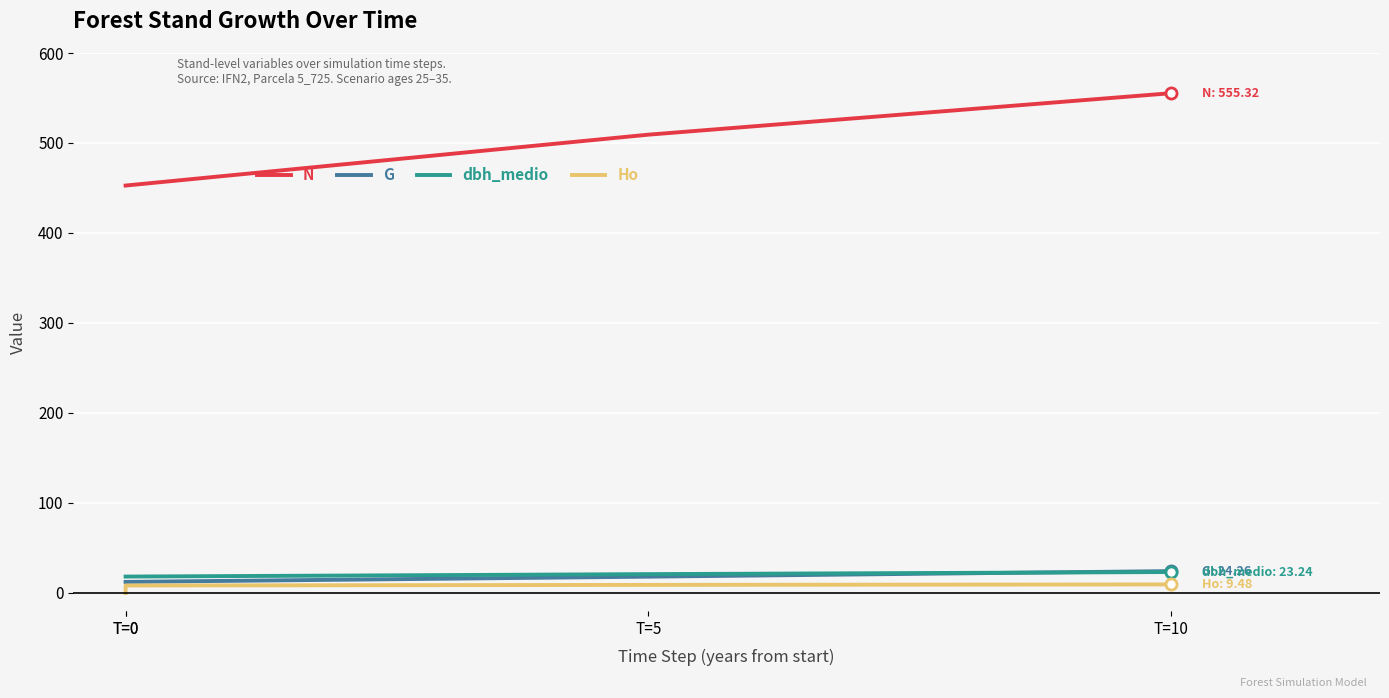

Reading right to left, what are all the values shown in this chart?

N: 555.3	509.2	452.7	452.7
G: 24.3	18.1	12.3	12.3
dbh_medio: 23.2	20.9	18.2	18.2
Ho: 9.5	8.9	8.3	0.0